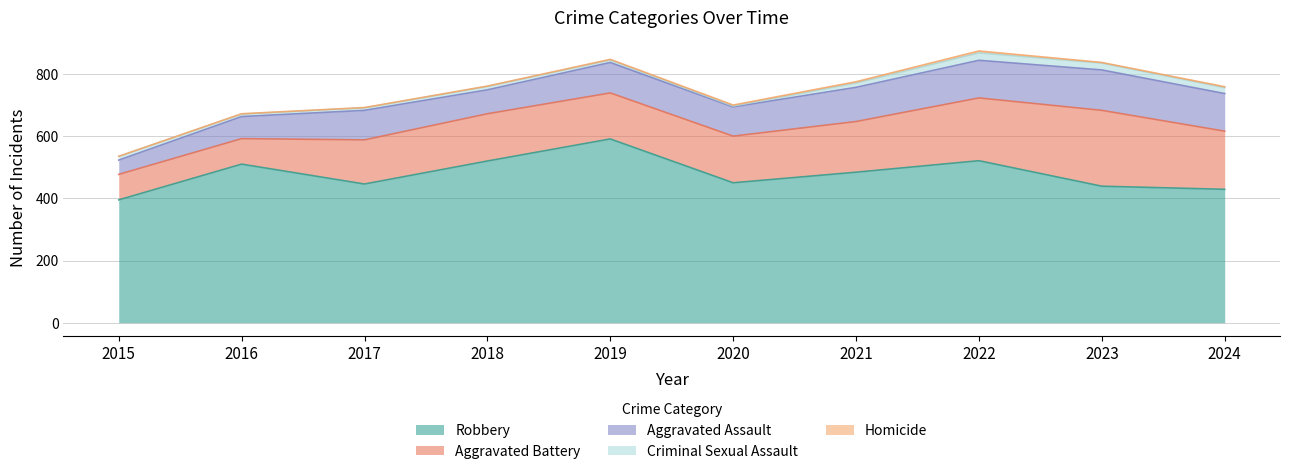

What is the difference between the maximum and minimum values in the Aggravated Battery series?

162